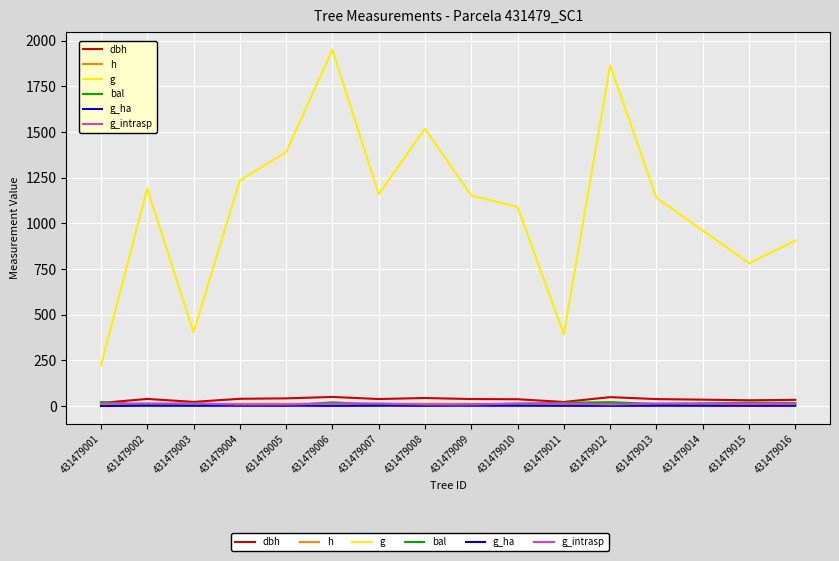

True or false: dbh has a value of 38.3 at 431479009.

True